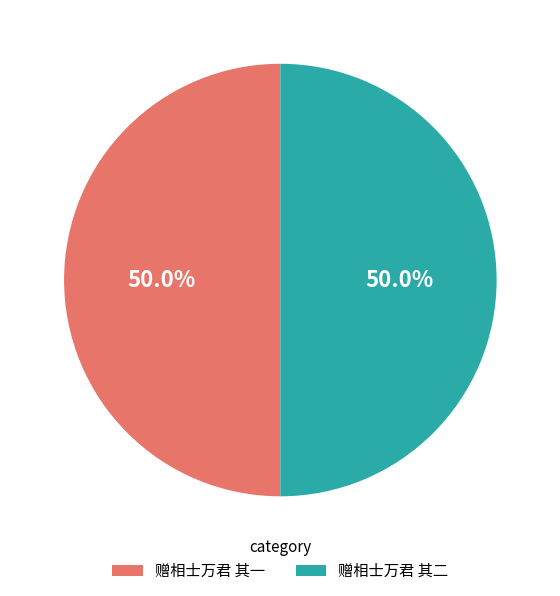

To the nearest percent, what percentage of the pie is 赠相士万君 其一?

50%